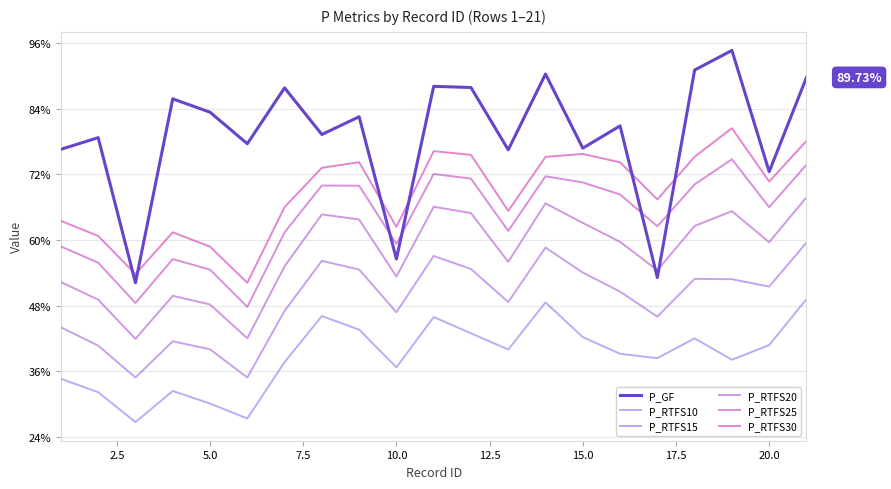

Is this an area chart (filled region under the line)?

No